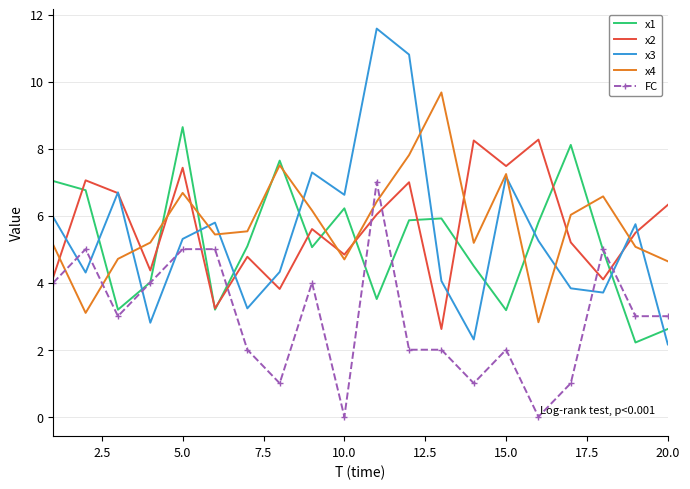

Which series has the widest spread of values?

x3